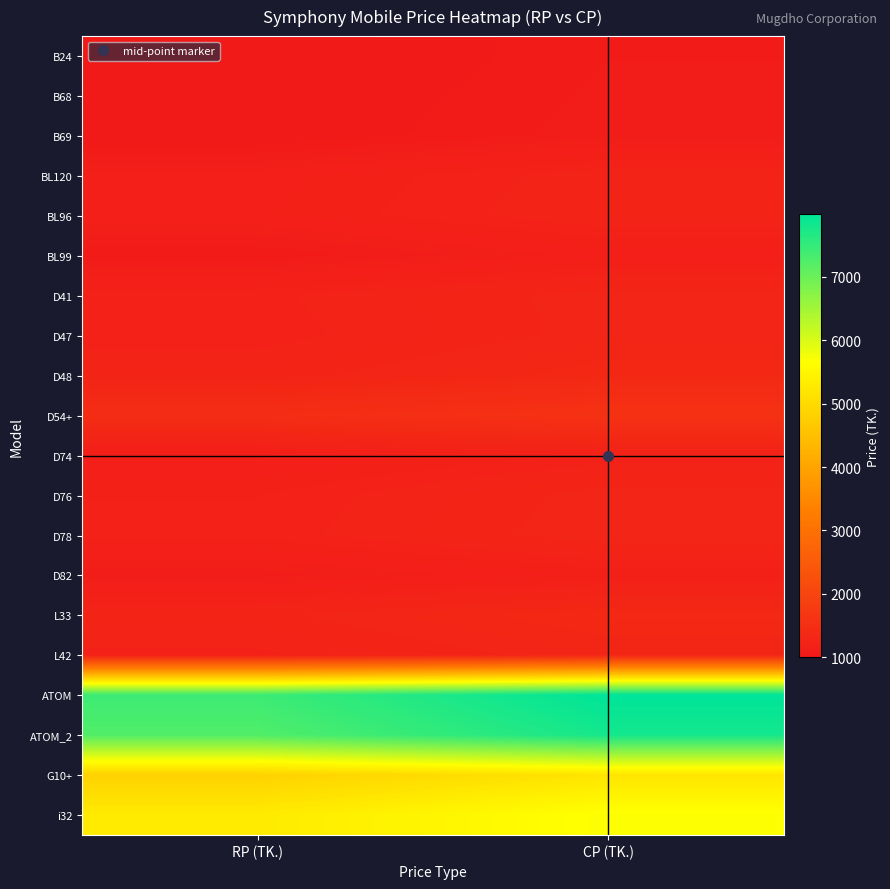

Between CP (TK.) and RP (TK.), which is larger?

CP (TK.)